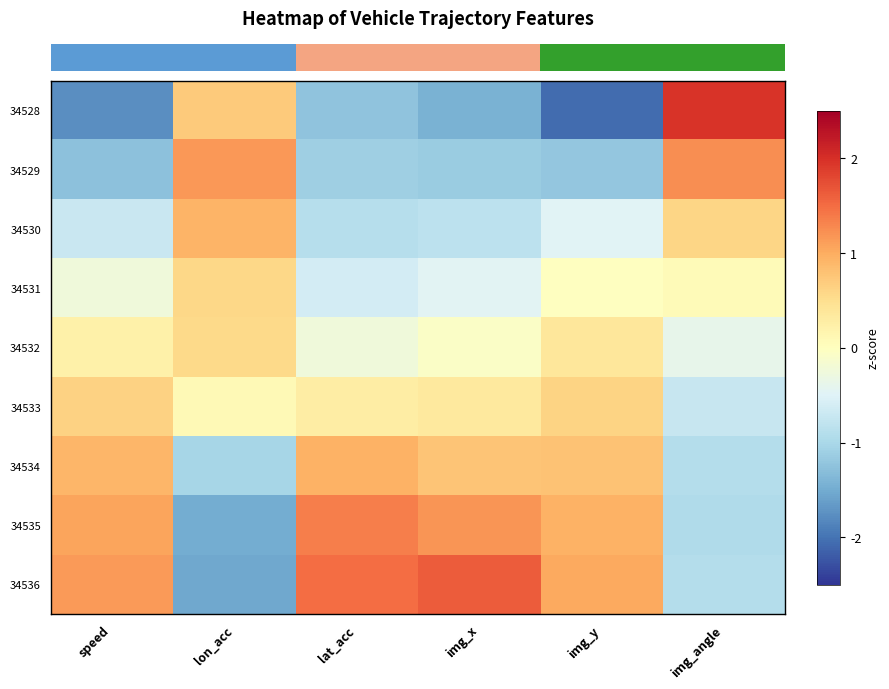

At which category is the sum across all series the highest?

img_y